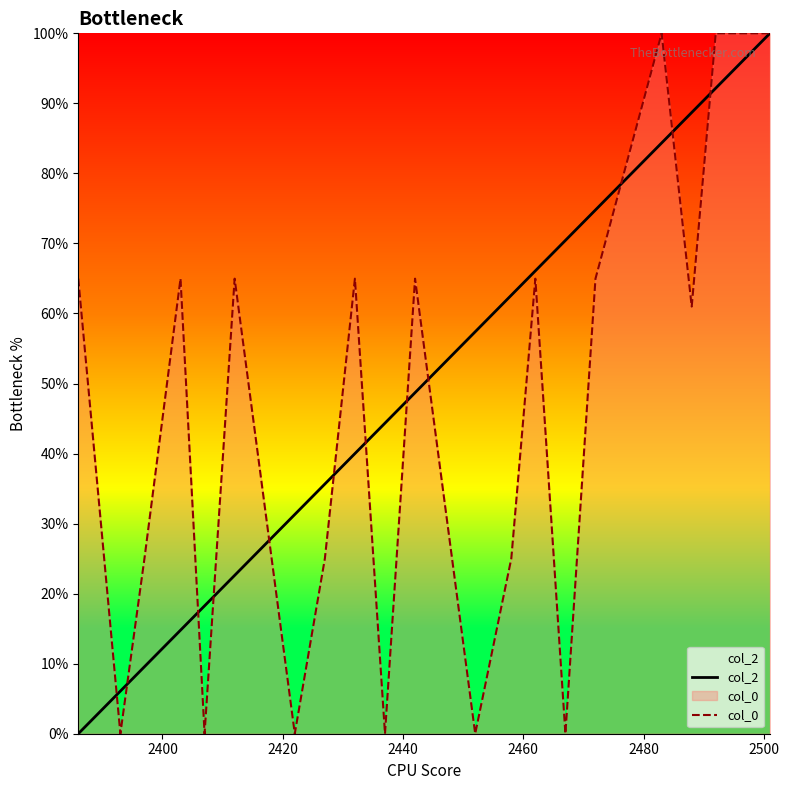

What is the maximum value shown in the chart?

100.0